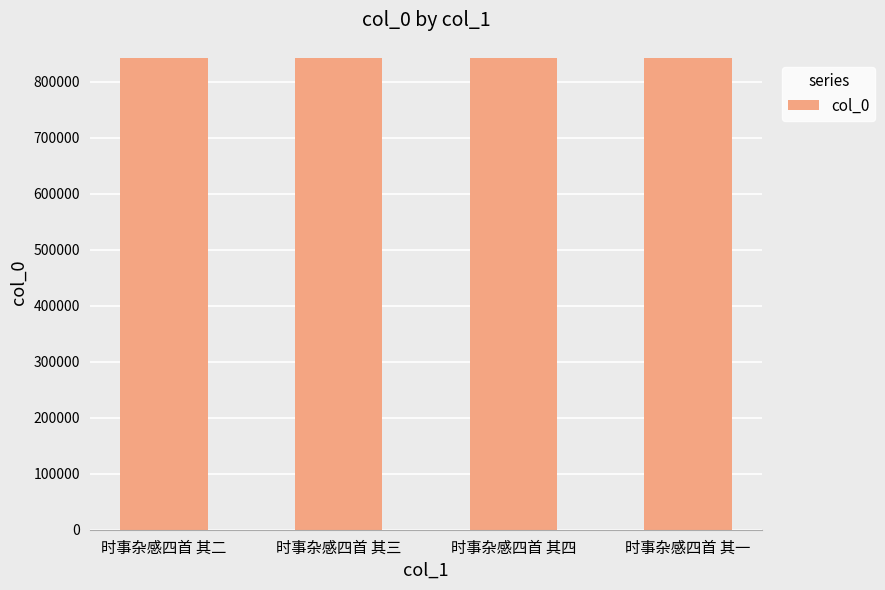

What is the ratio of the value at 时事杂感四首 其一 to the value at 时事杂感四首 其四?

1.0